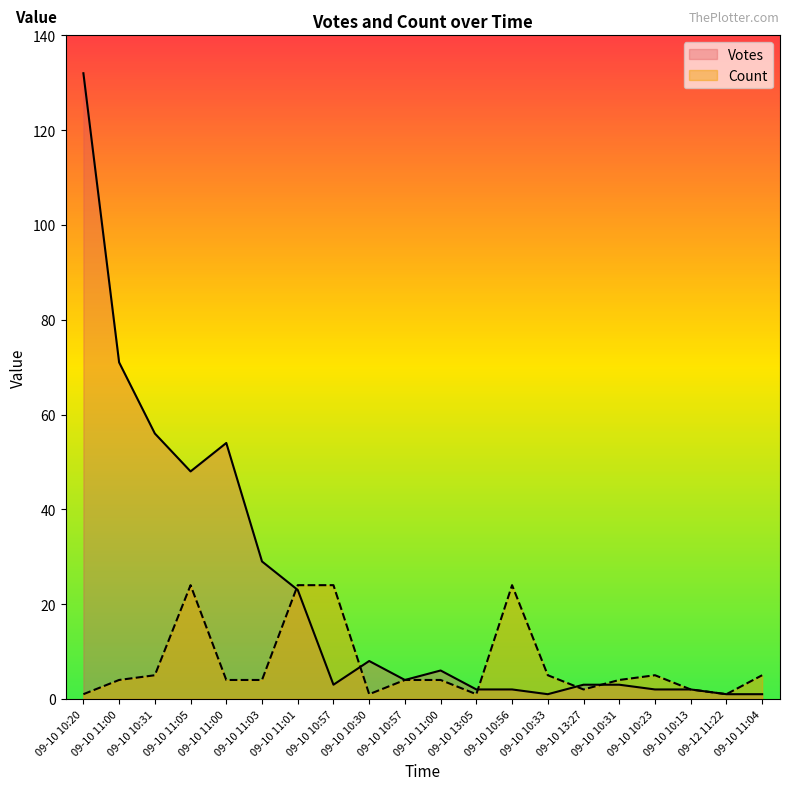

After their last crossing, which series has the higher values: Votes or Count?

Count